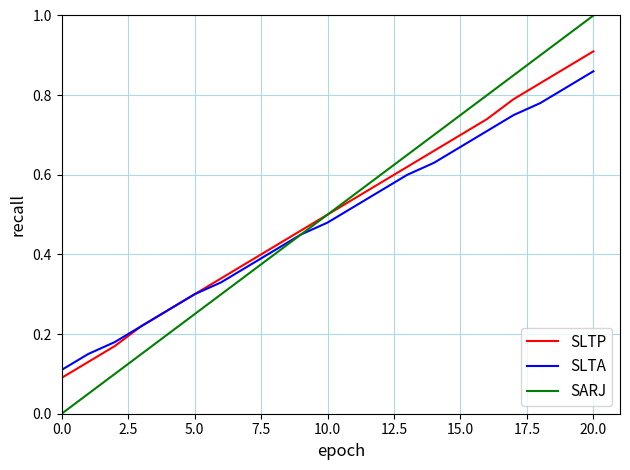

How many series are shown in this chart?

3